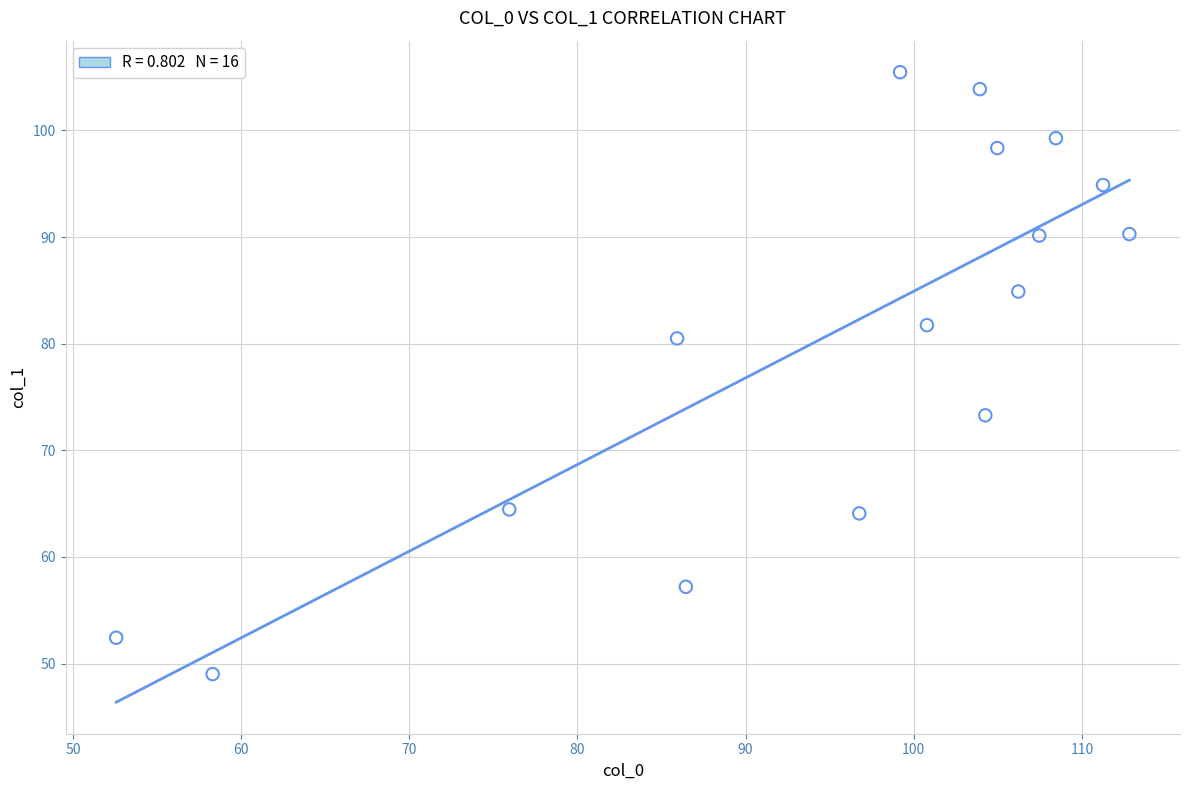

What is the range of X values (max minus min)?

60.2